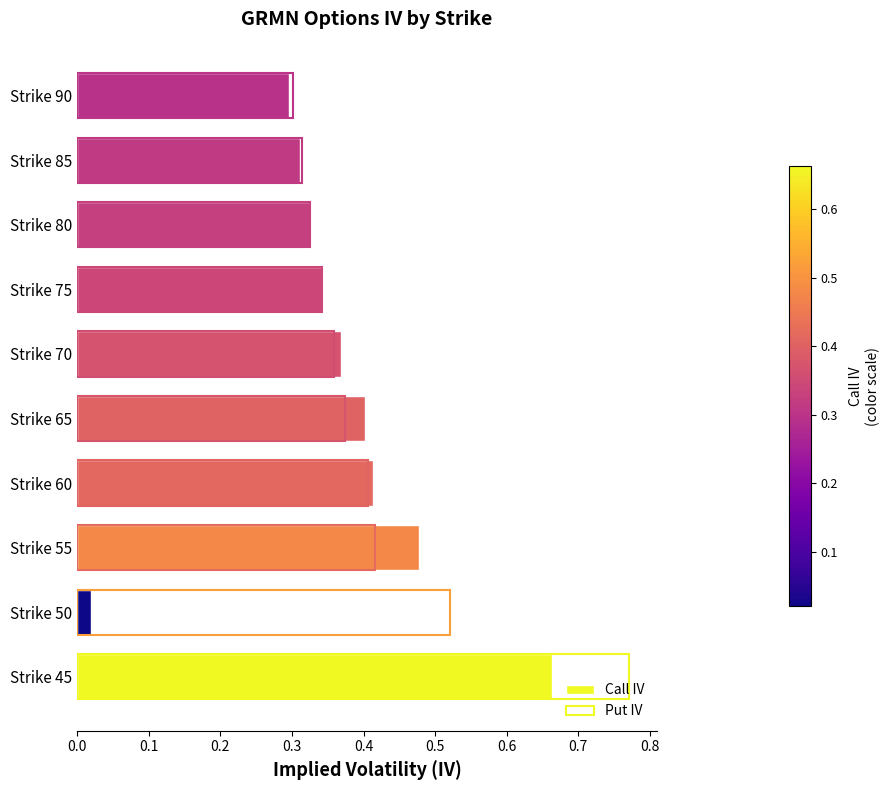

The value of Call IV at 0.0 is 0.7. True or false?

True